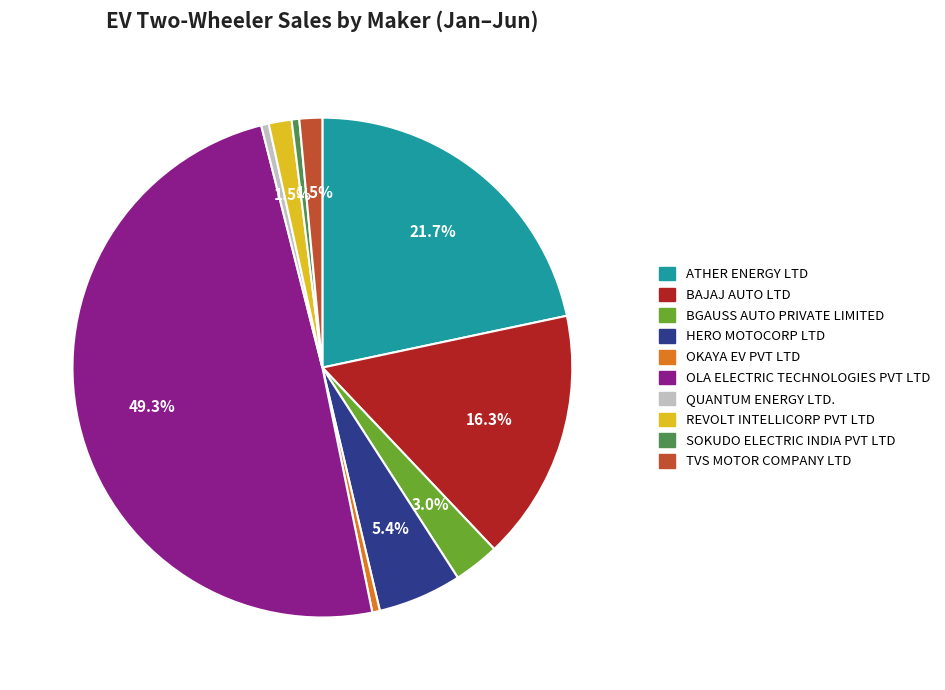

Which slice is the largest?

OLA ELECTRIC TECHNOLOGIES PVT LTD